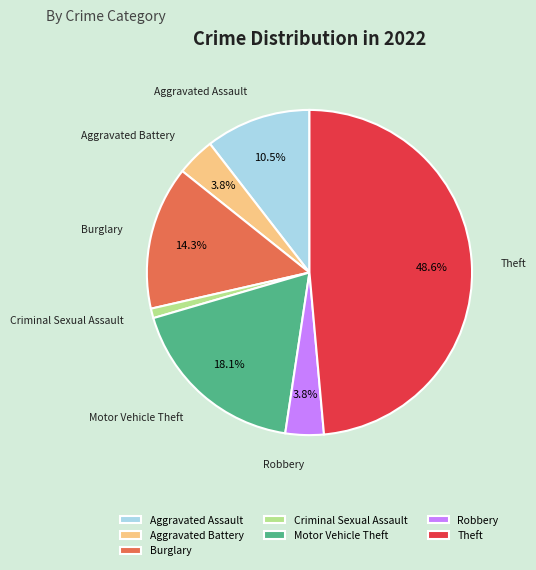

Is the sum of Burglary and Motor Vehicle Theft greater than half?

No